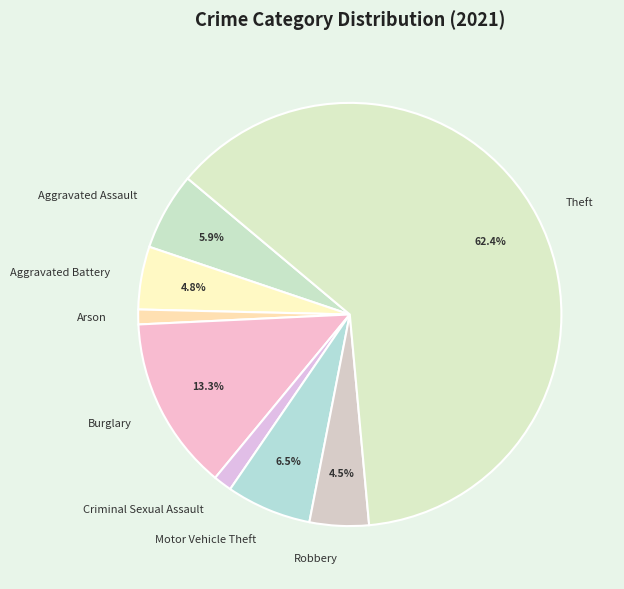

Is there any slice that represents more than half of the pie?

Yes